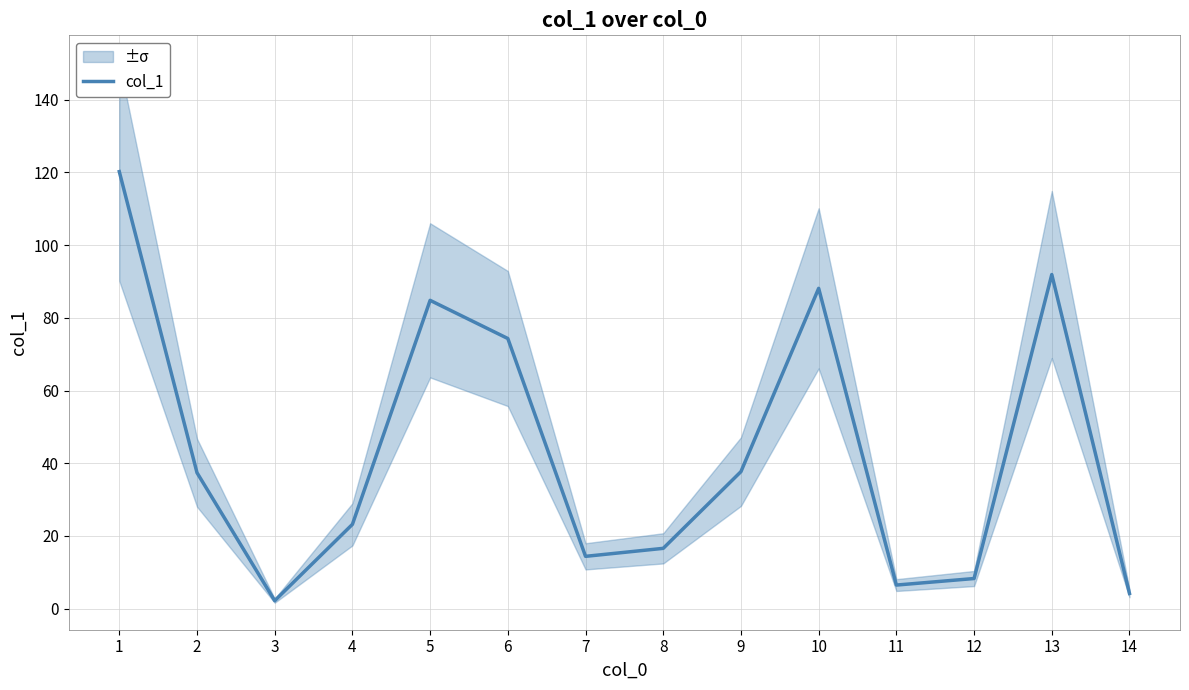

What is the sum of the values at 13 and 11?

98.4